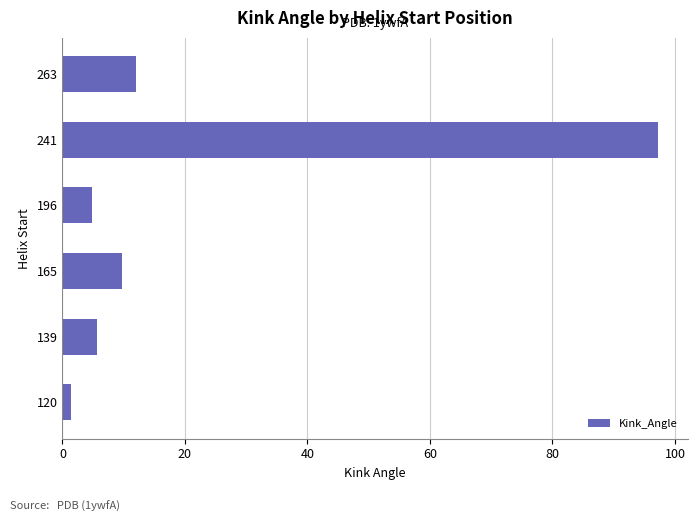

The chart shows a value of 97.3 at 241. True or false?

True